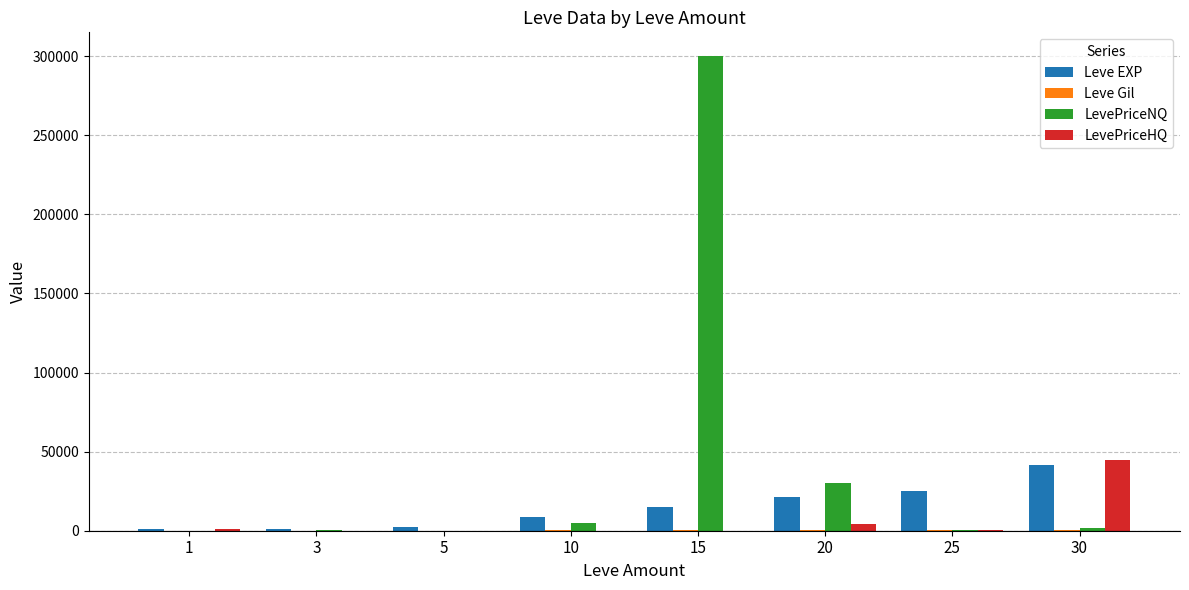

What is the greatest value displayed?

300000.0